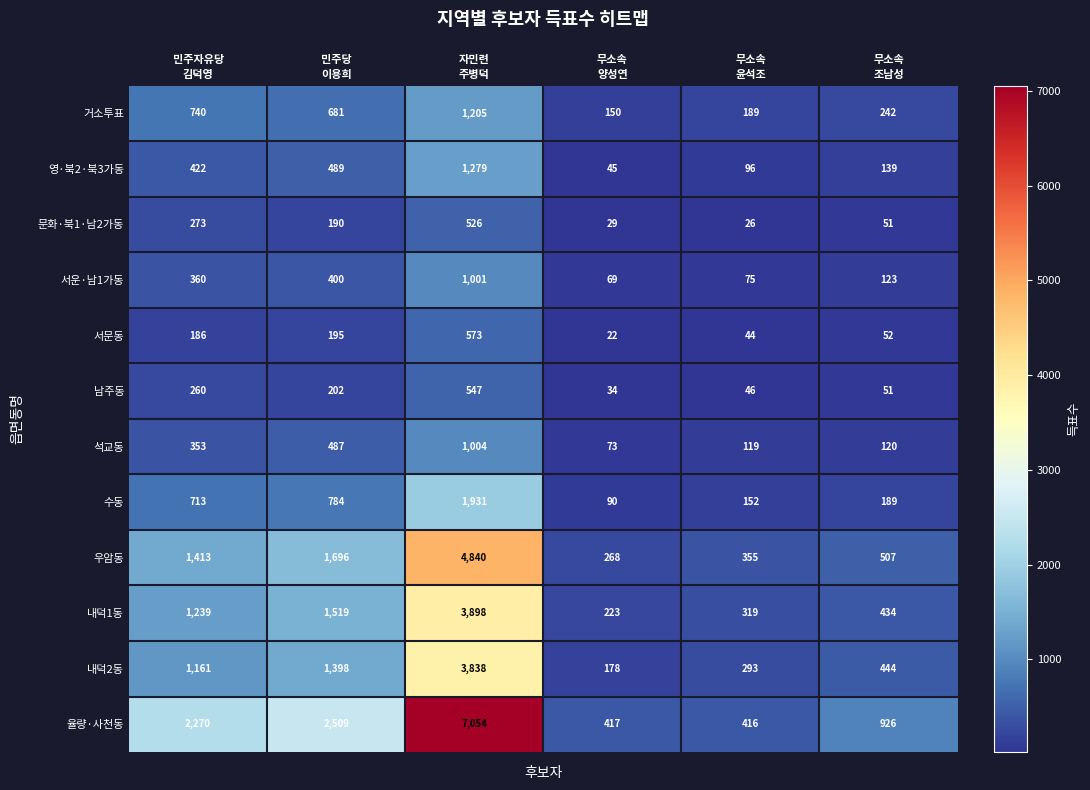

What is the smallest value displayed?

22